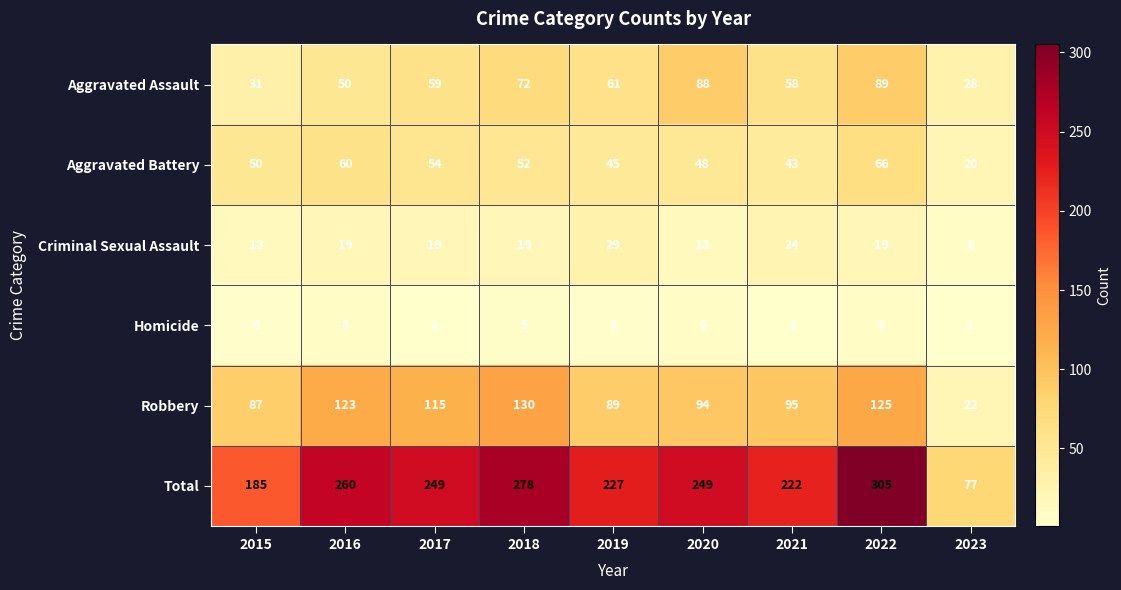

What is the spread (max minus min) of values at 2016?

252